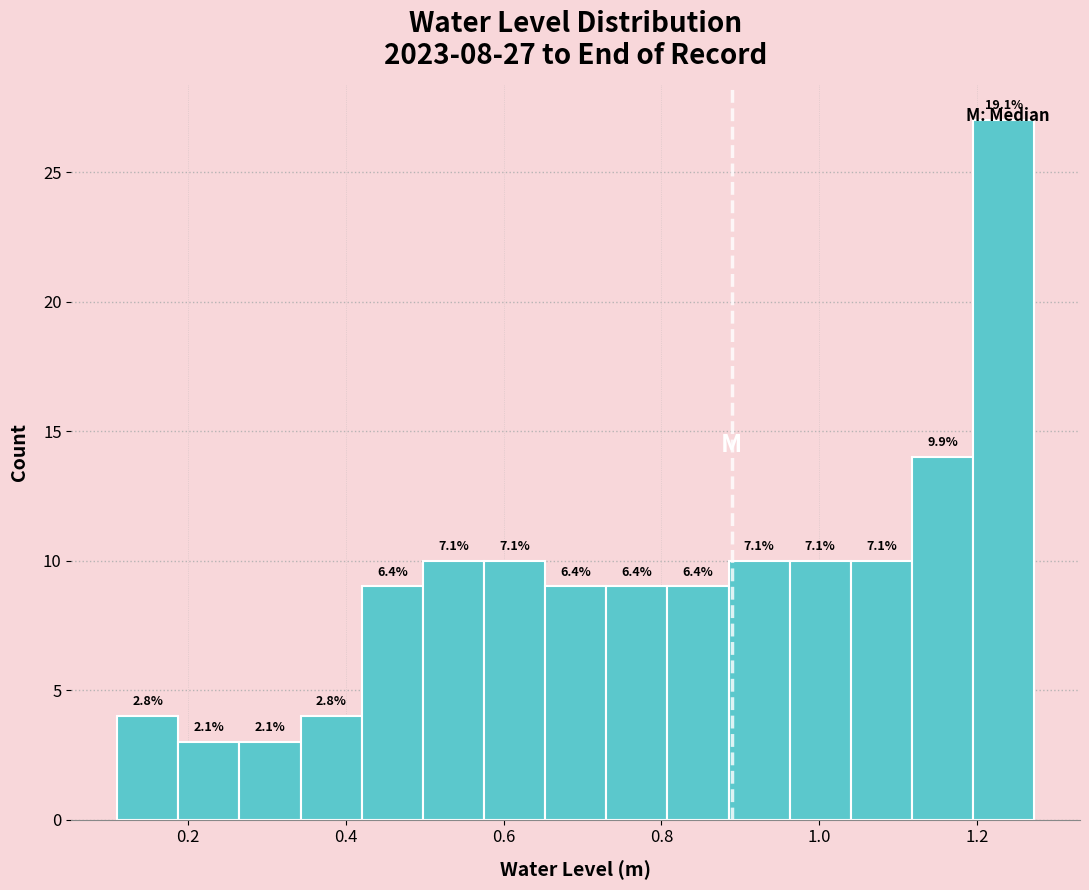

Read against the x-axis, roughly where is the centre of the tallest bar?

1.24